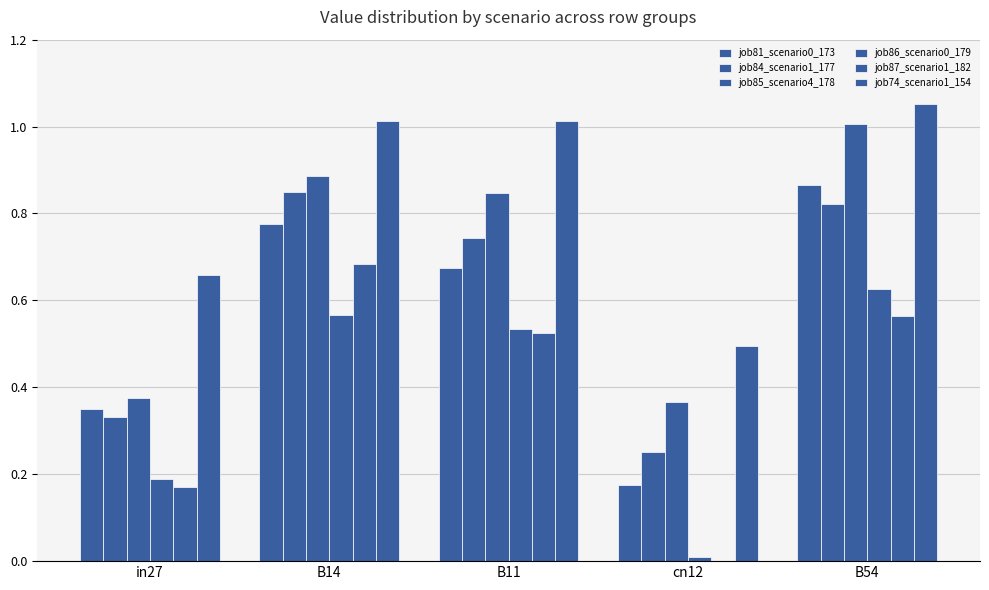

Does the chart contain stacked bars?

No